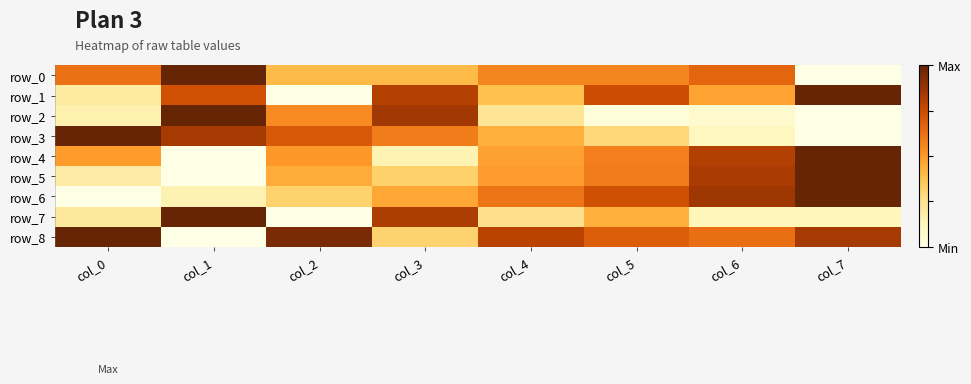

At which label does row_0 reach its peak?

col_1